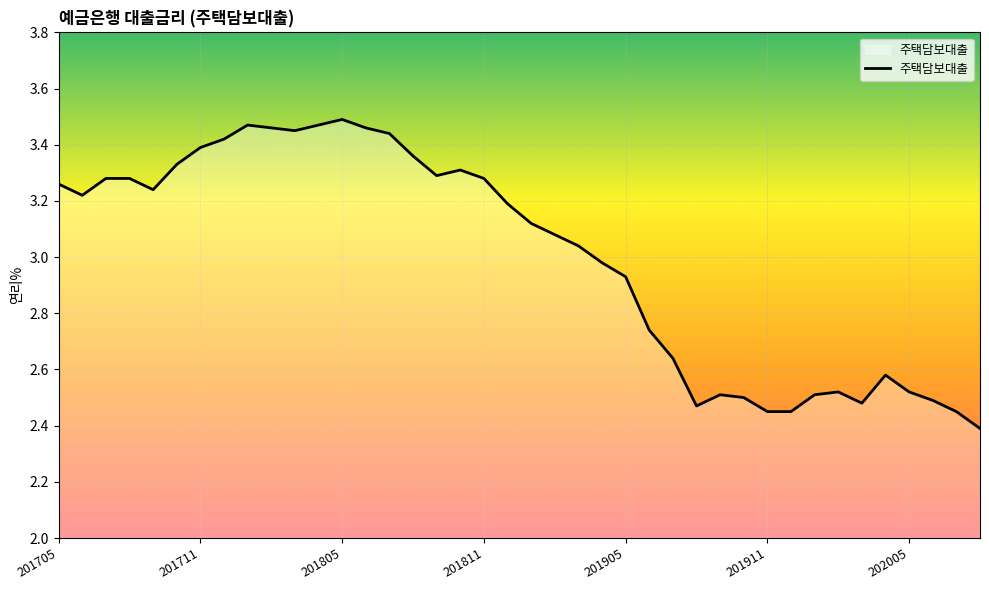

What is the difference between the maximum and minimum values?

1.1